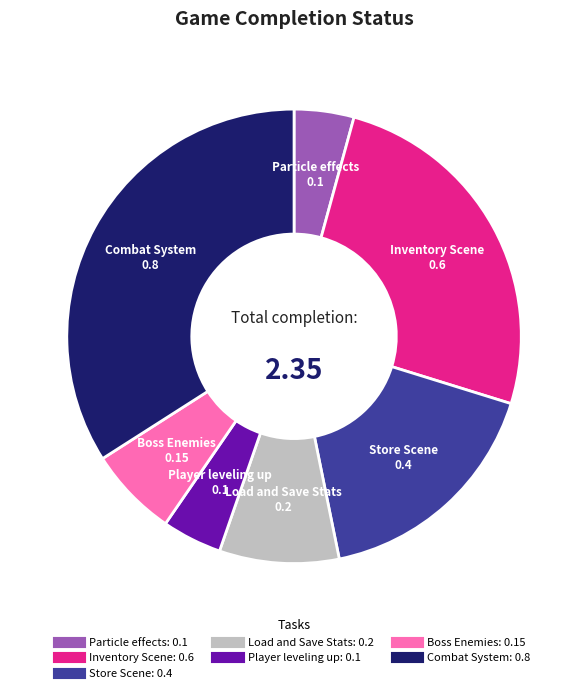

Is Combat System the majority of the pie?

No